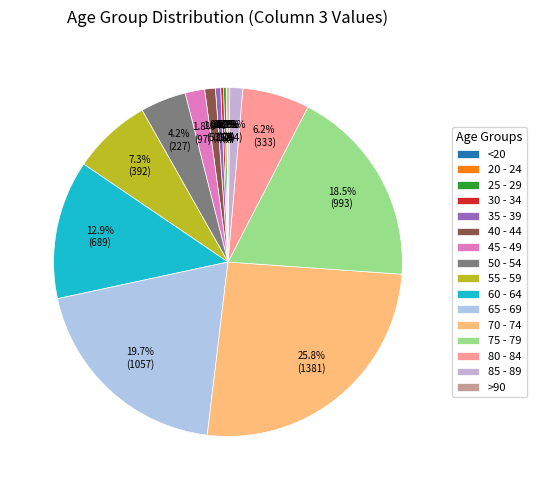

Is it true that 70 - 74 is 26% of the pie?

True